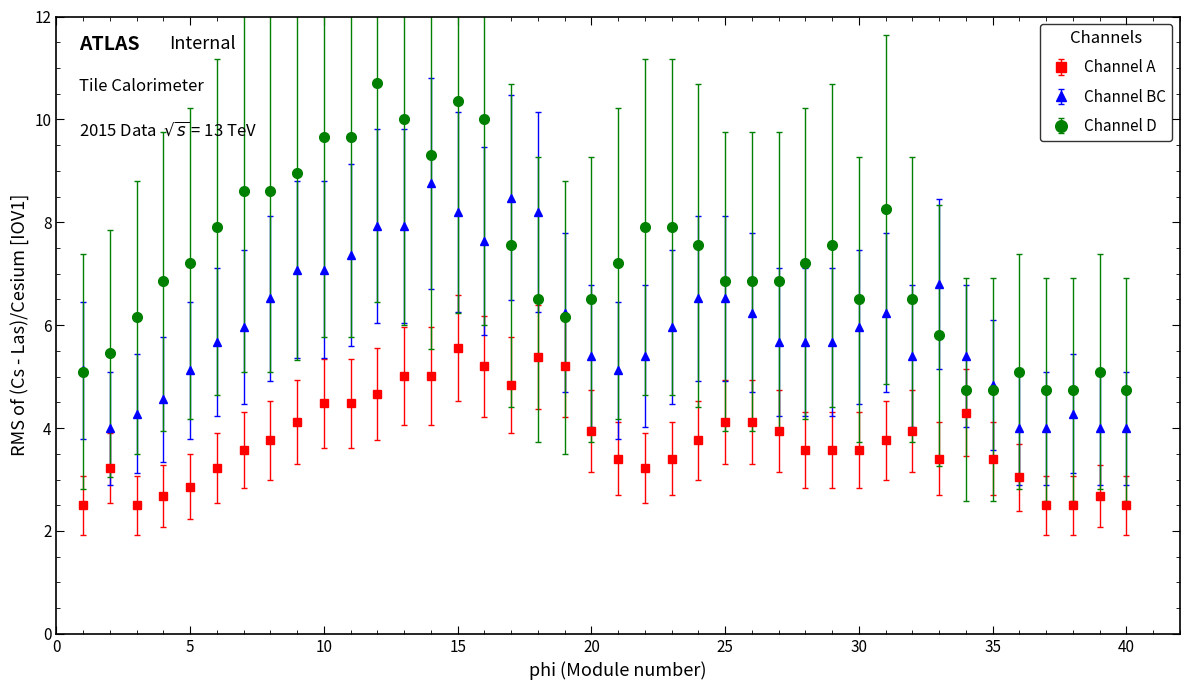

Which series has the largest total across all categories?

Channel D